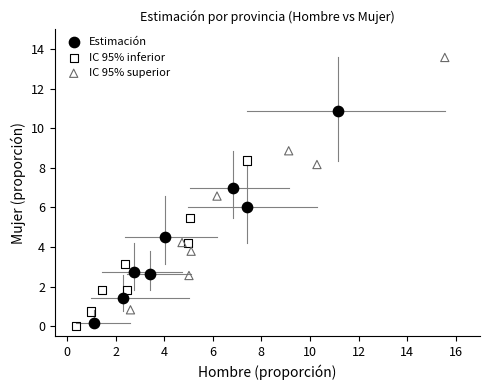

Which series contains the highest Y value?

IC 95% superior